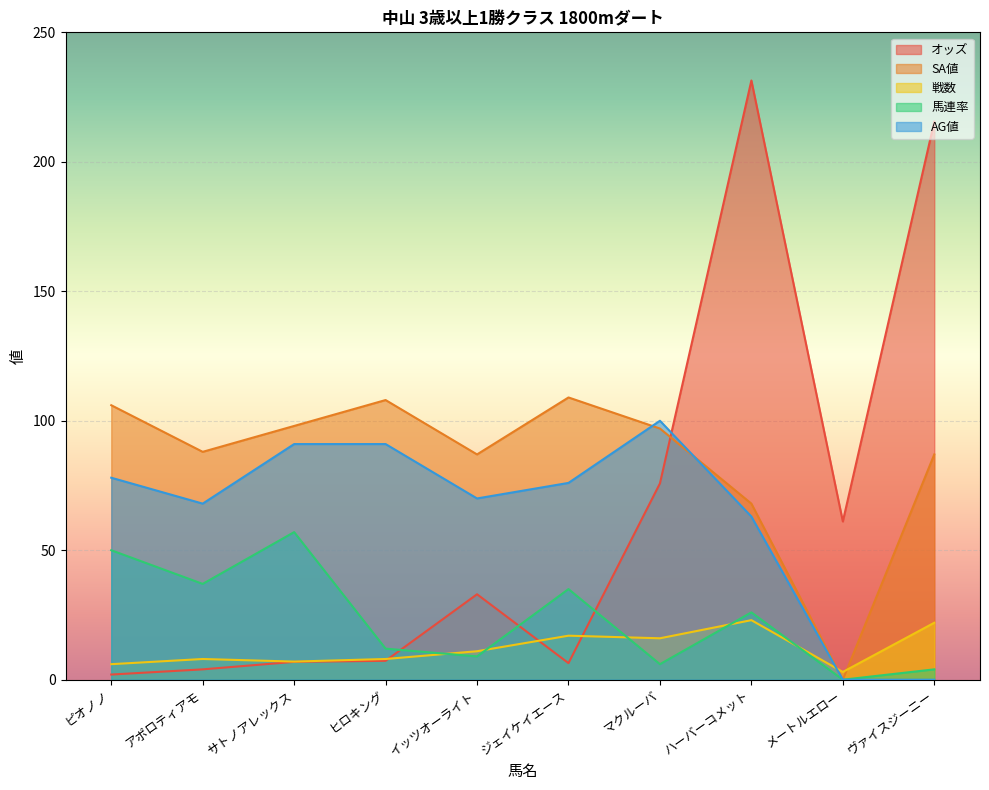

List the labels in order of 戦数 value, largest first.

ハーバーコメット, ヴァイスジーニー, ジェイケイエース, マクルーバ, イッツオーライト, アポロティアモ, ヒロキング, サトノアレックス, ピオノノ, メートルエロー